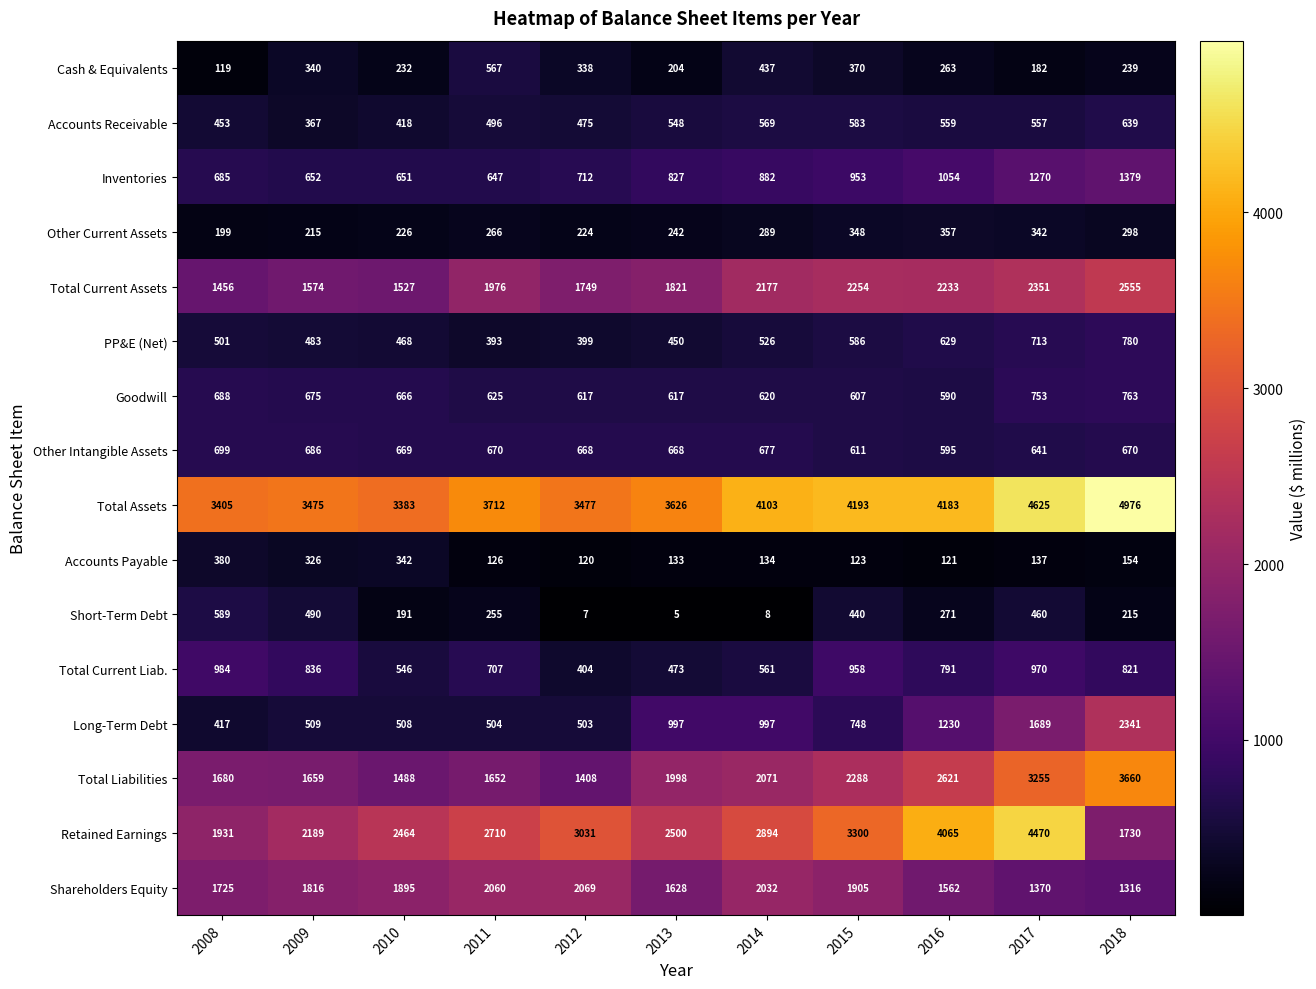

At which category is the sum across all series the highest?

2017